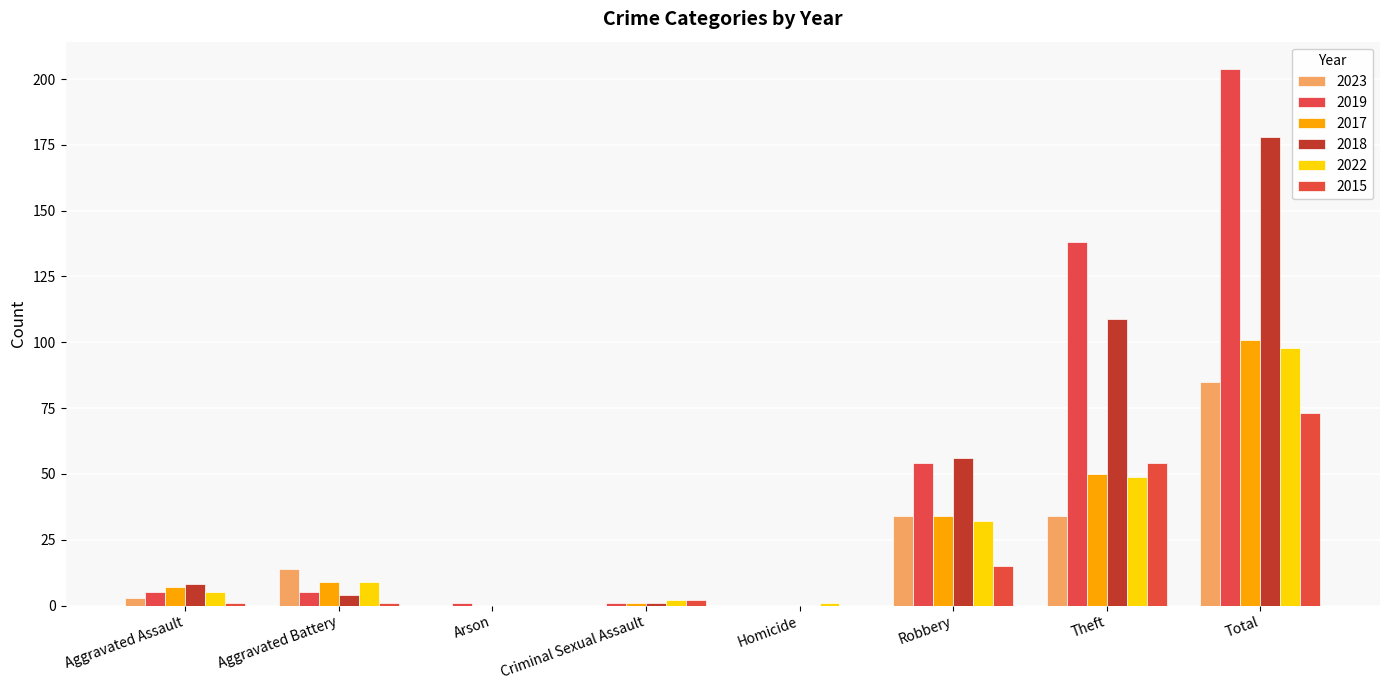

True or false: 2017 has a value of 0 at Homicide.

True